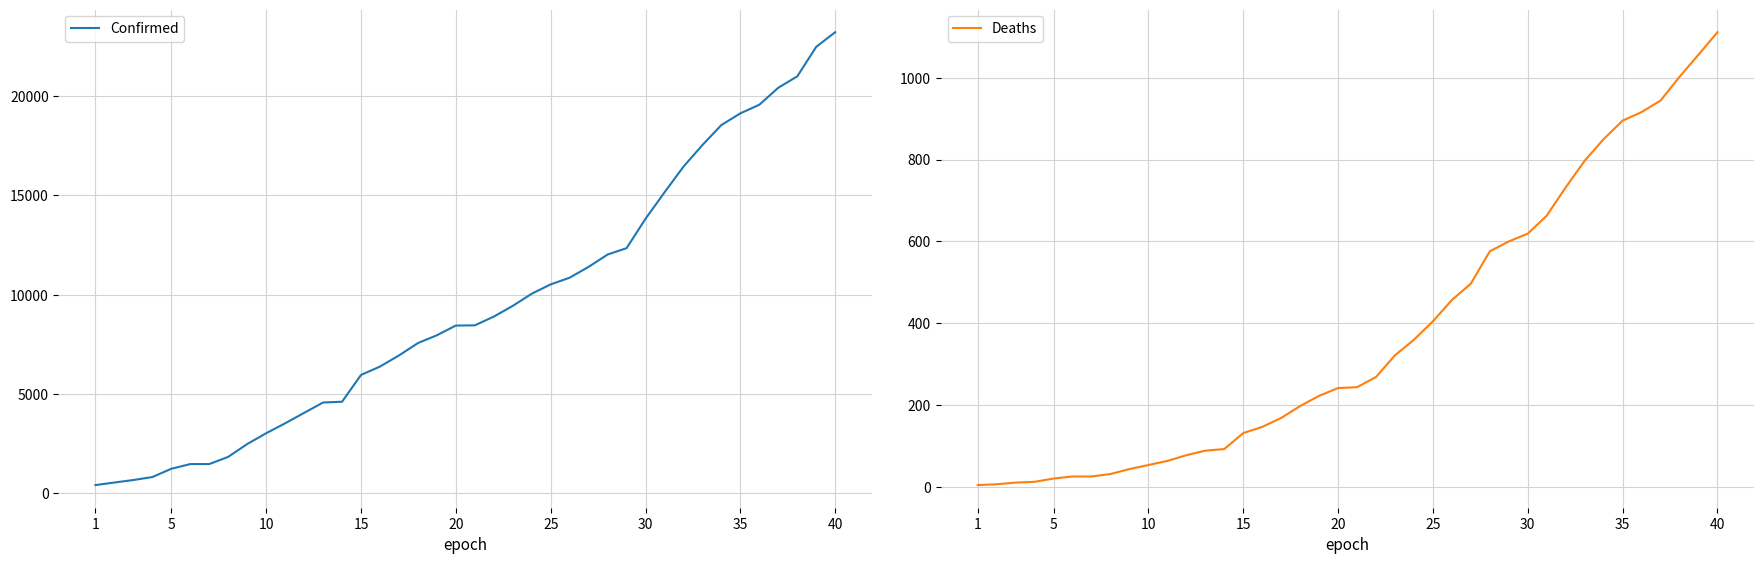

How many categories are shown in the chart?

40